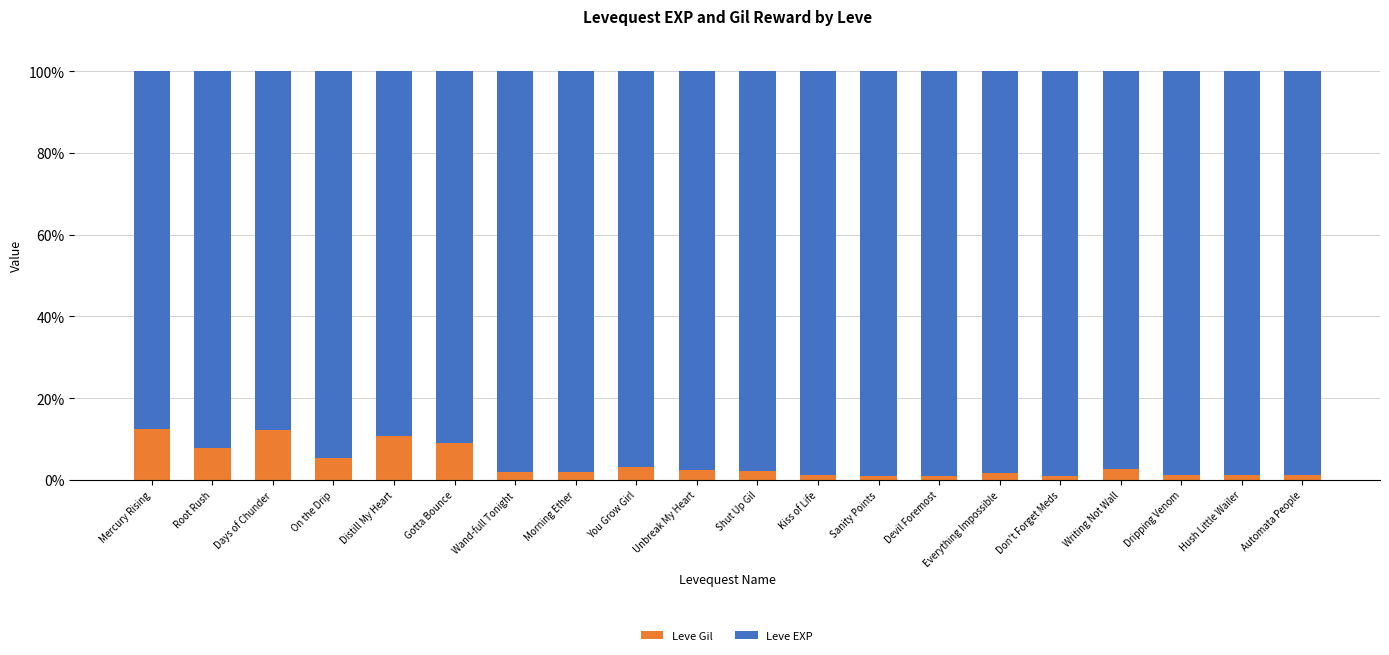

How many distinct data groups are displayed?

2